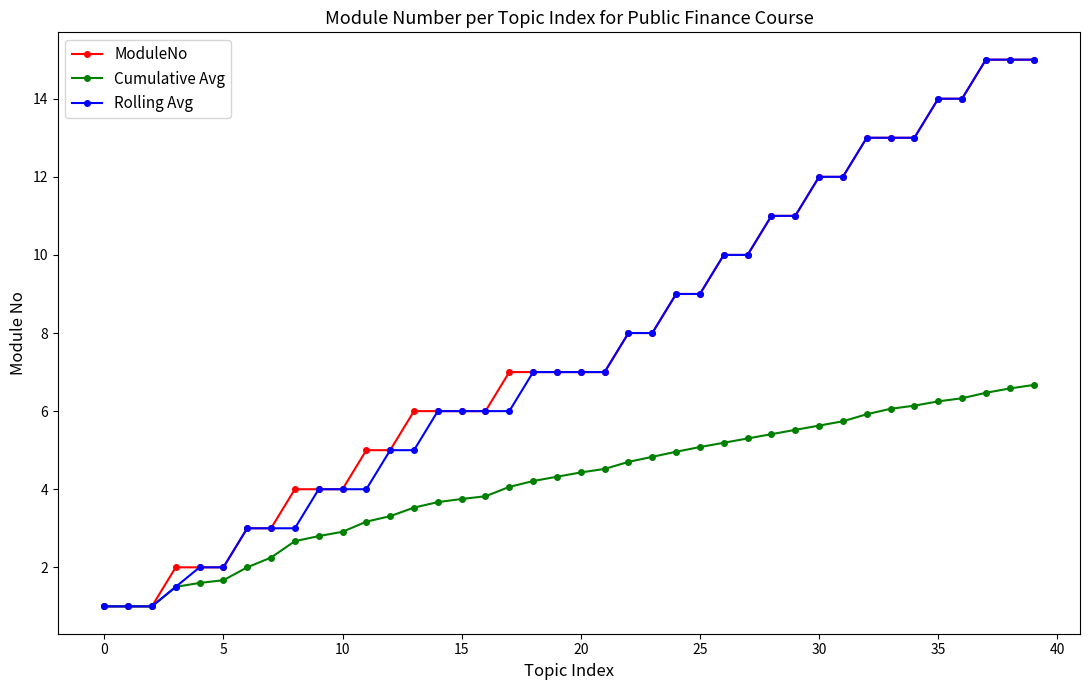

What is the highest value of the Cumulative Avg series?

6.7